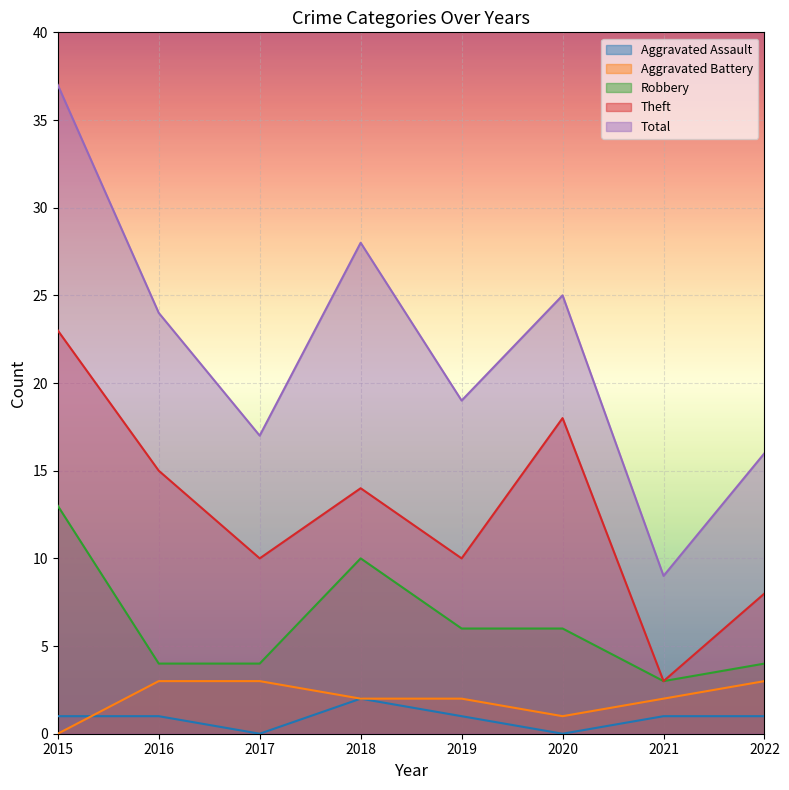

True or false: Aggravated Battery and Total cross at least once.

False